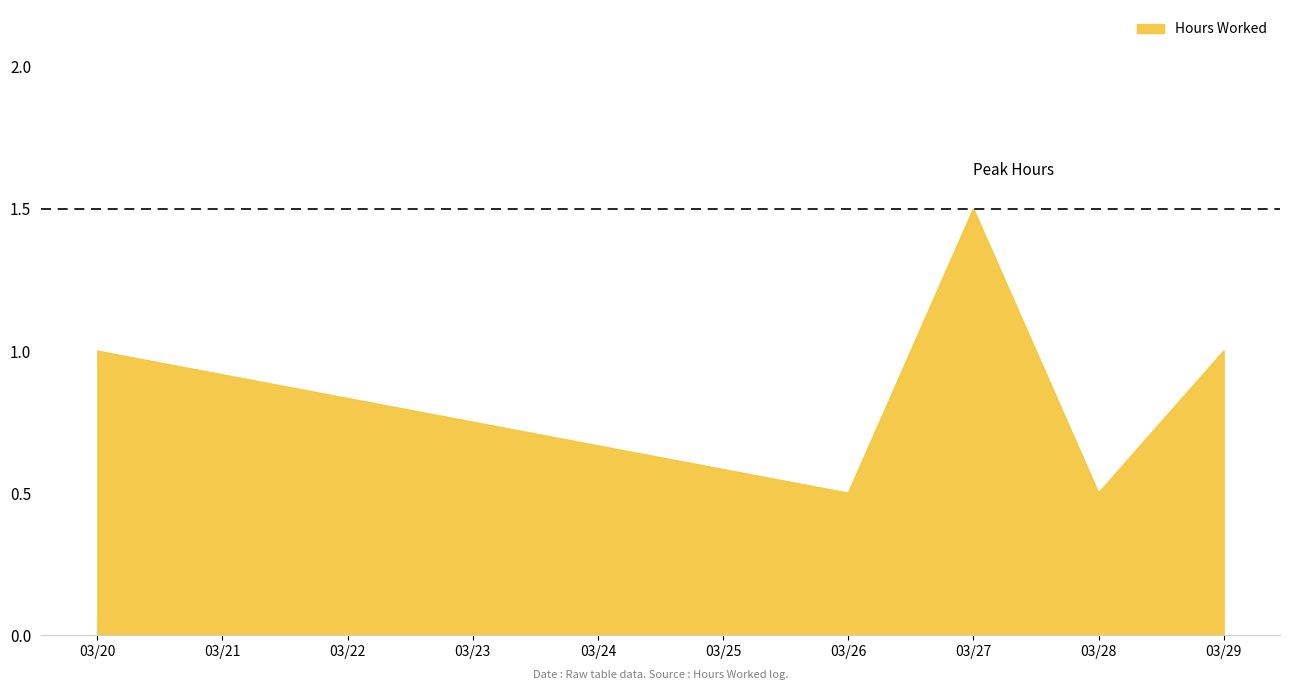

The chart shows a value of 2.3 at 03/27. True or false?

False